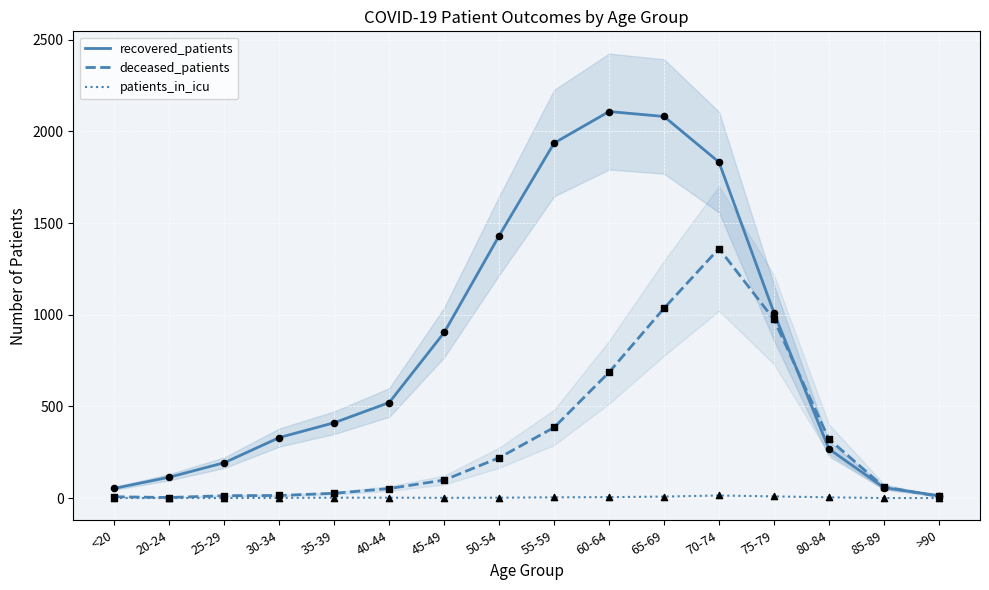

At which category is the sum across all series the highest?

70-74